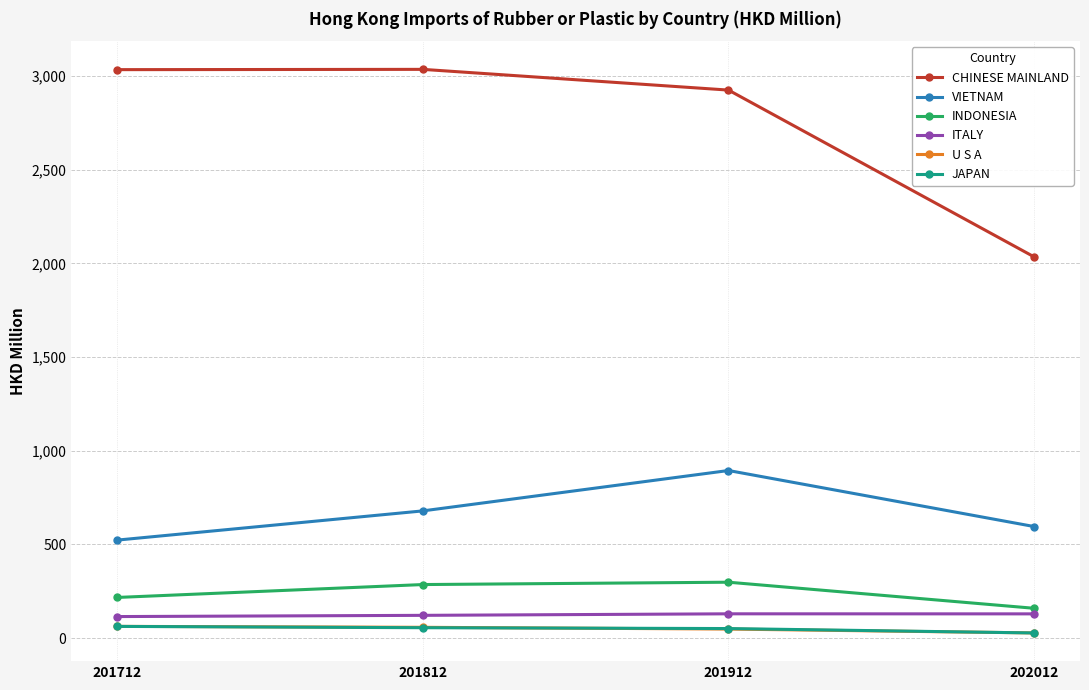

What is the sum of all INDONESIA values?

962.2